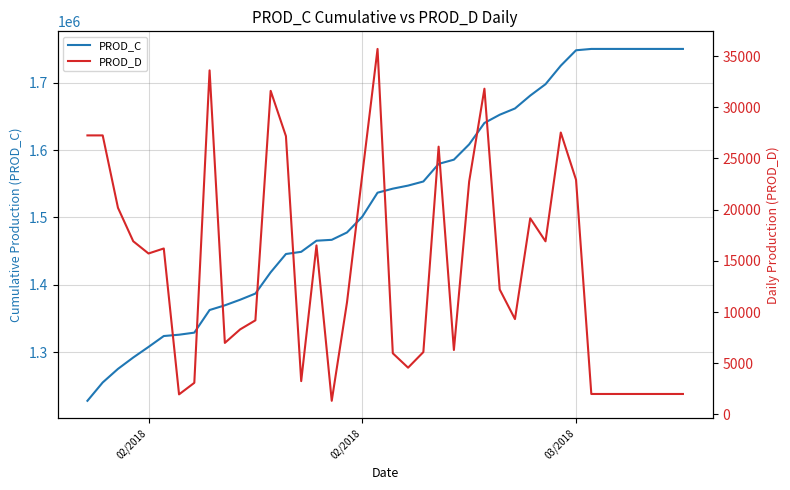

What is the difference between the maximum and minimum values in the PROD_D series?

34364